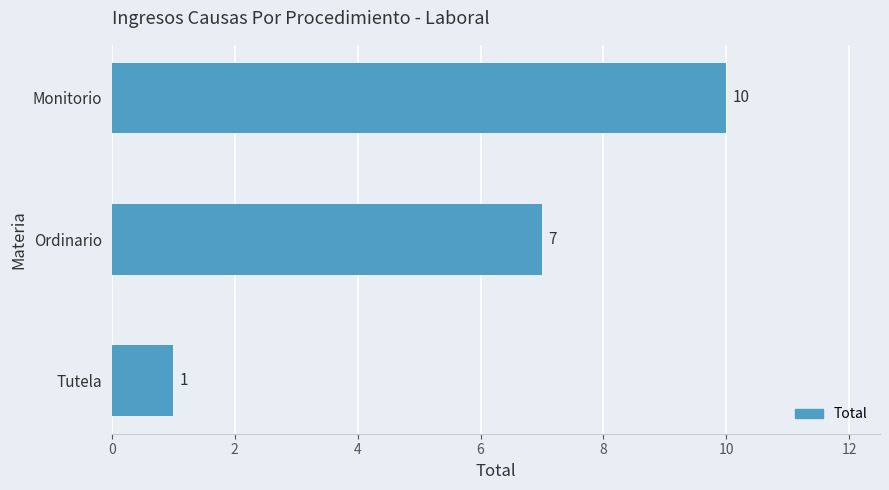

List the labels in order of value, smallest first.

Tutela, Ordinario, Monitorio